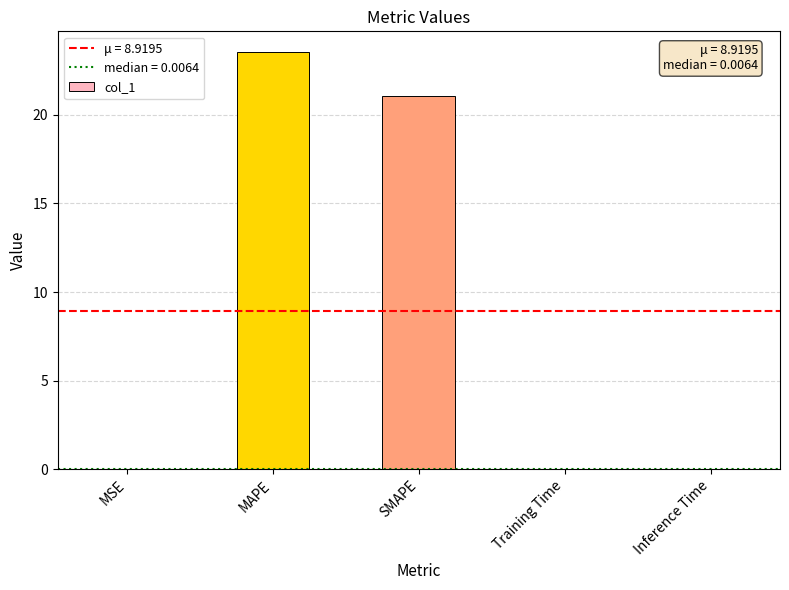

What is the difference between the values at MAPE and MSE?

23.5